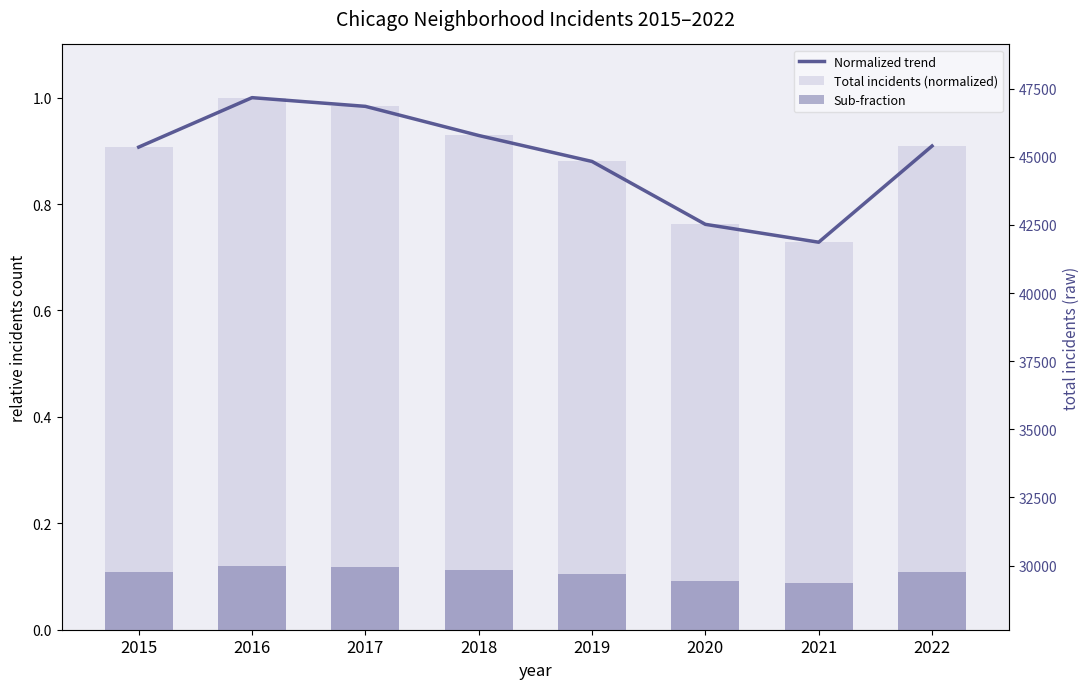

How many bars are there in each group?

3